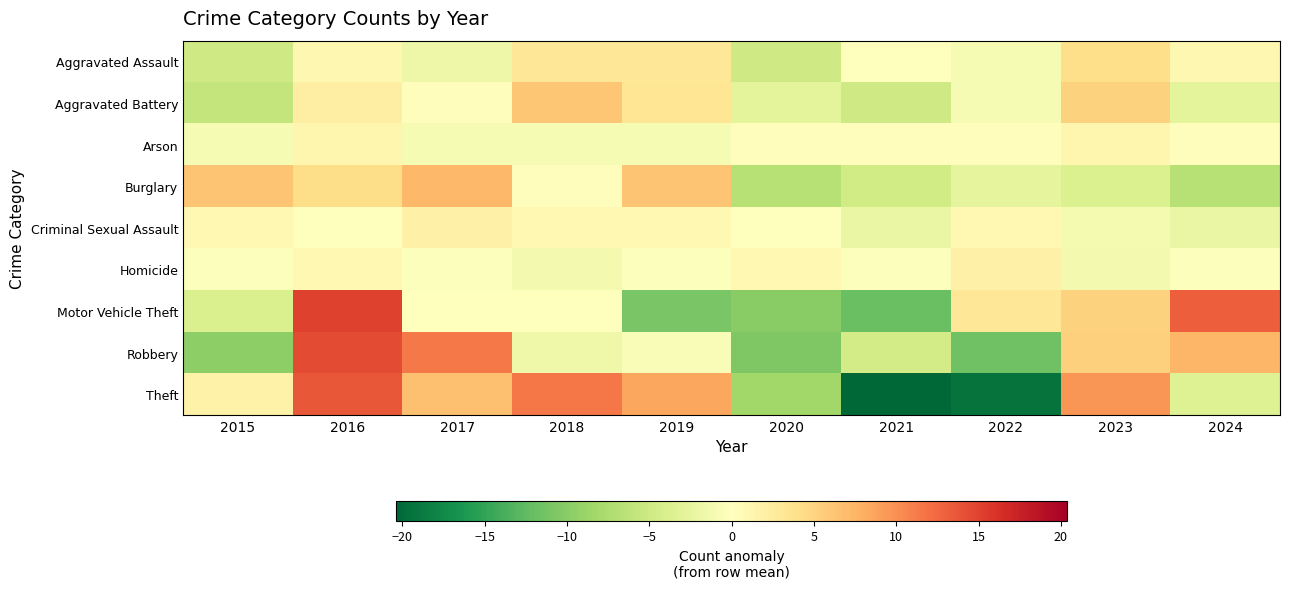

Which series has the largest total across all categories?

Motor Vehicle Theft